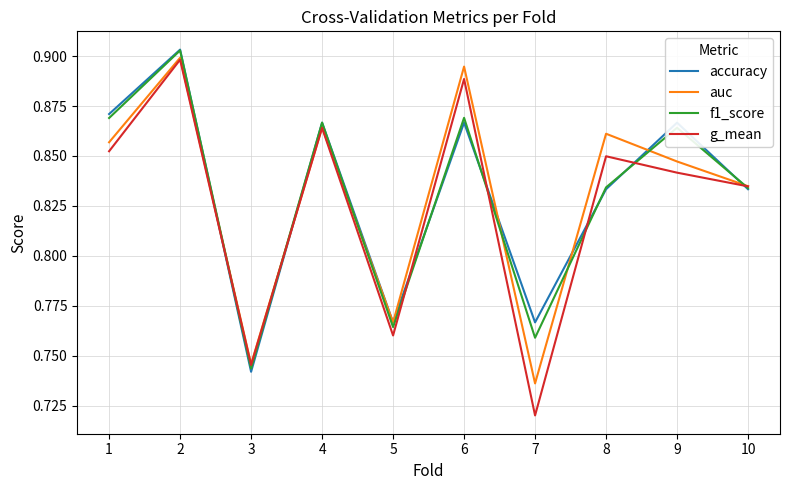

What is the difference between the maximum and minimum values in the g_mean series?

0.2